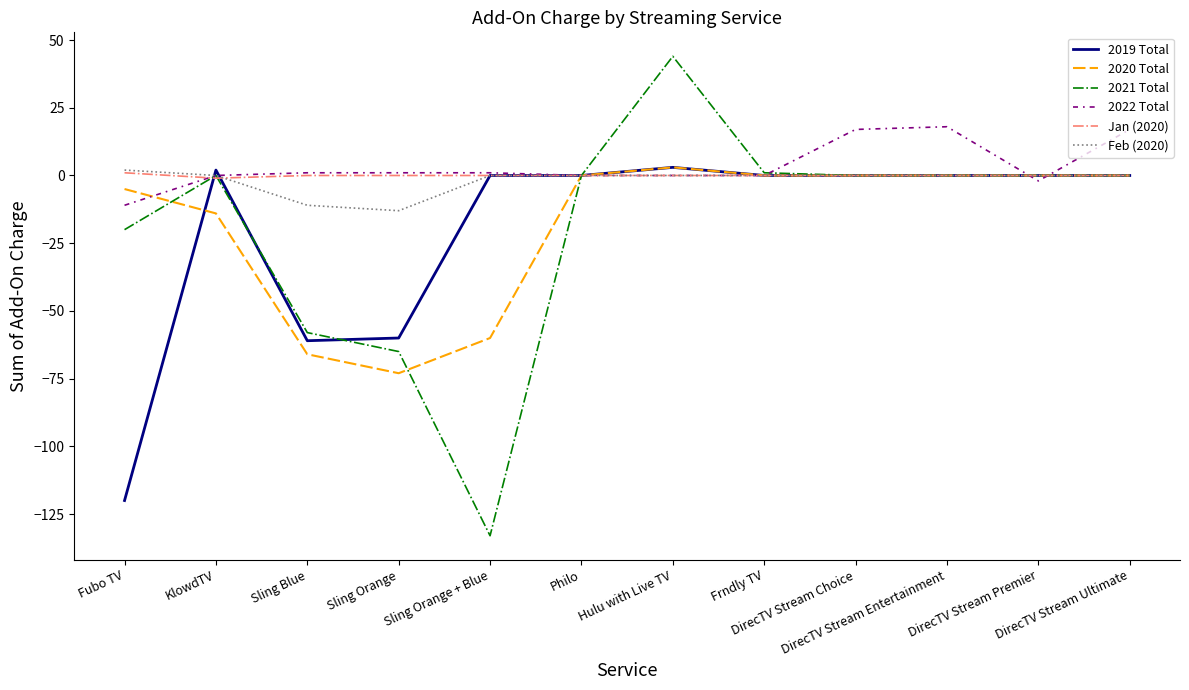

What is the smallest value displayed?

-133